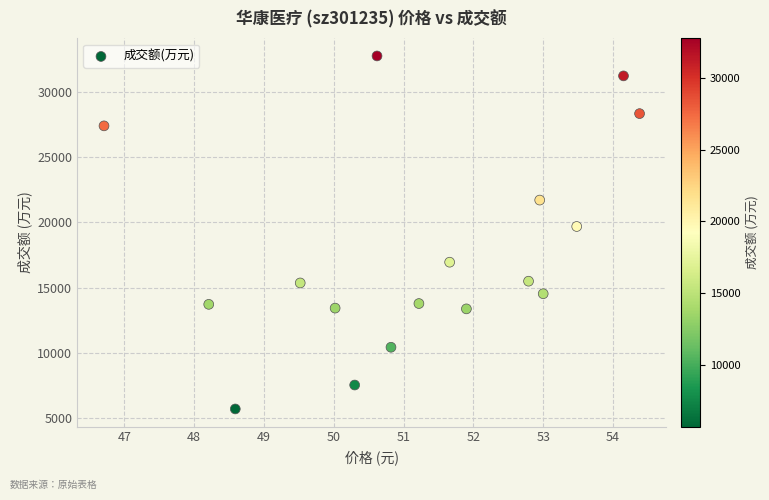

What Y value in the scatter plot is closest to 19229?

19687